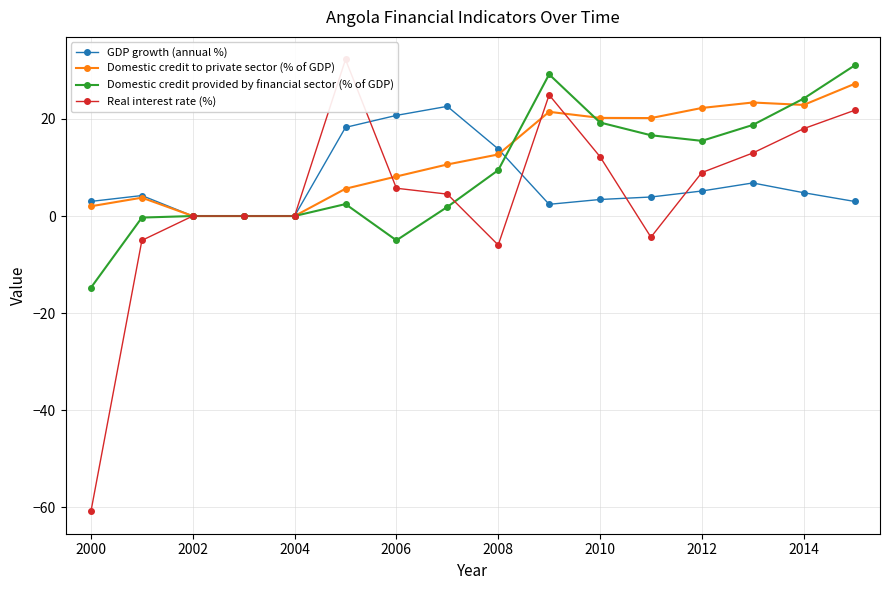

Does the chart have visible grid lines?

Yes